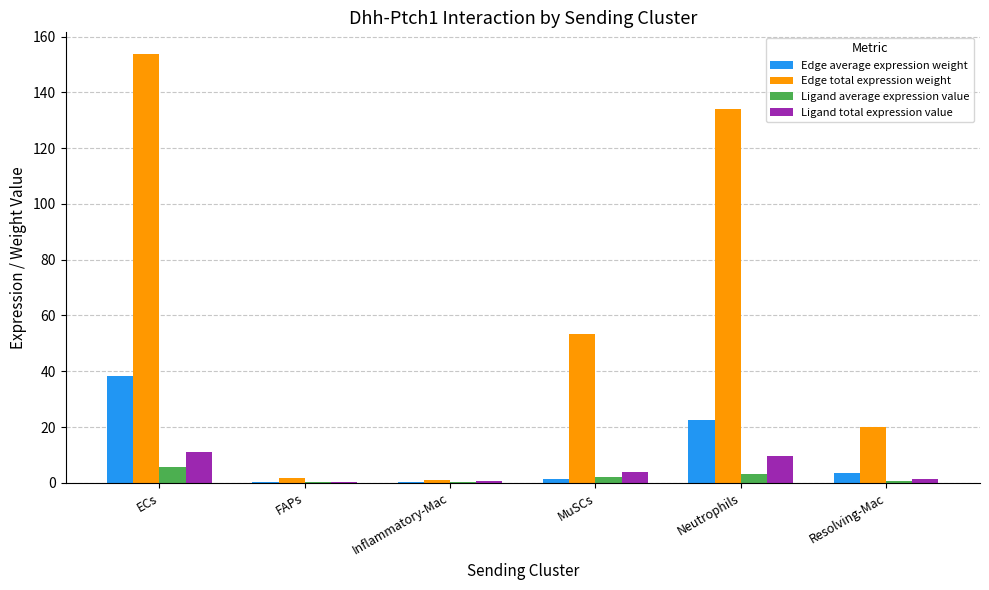

What is the difference between the Ligand total expression value values at ECs and Resolving-Mac?

9.6